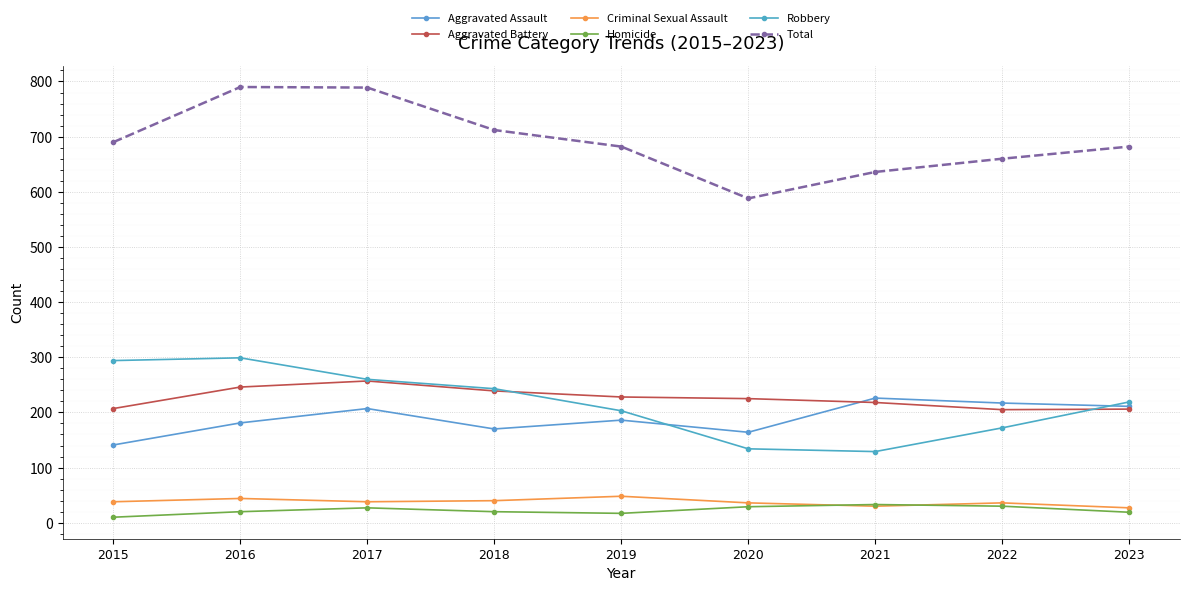

What is the average value of the Criminal Sexual Assault series?

37